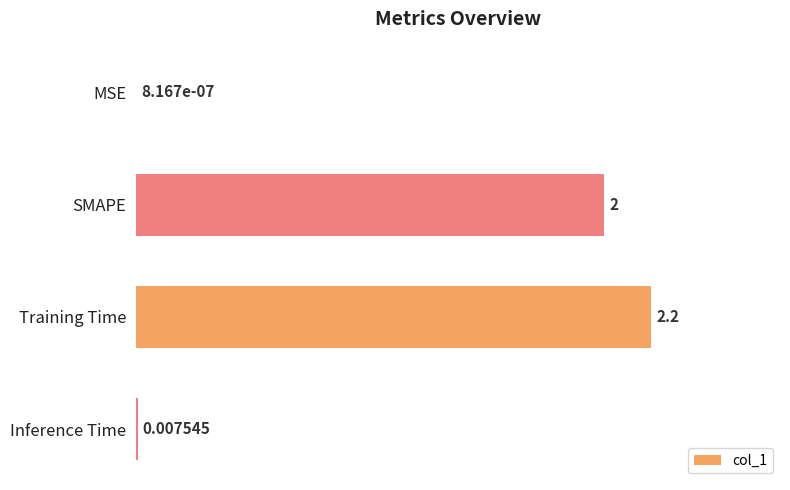

Where is the data nearest to the value 1?

Inference Time